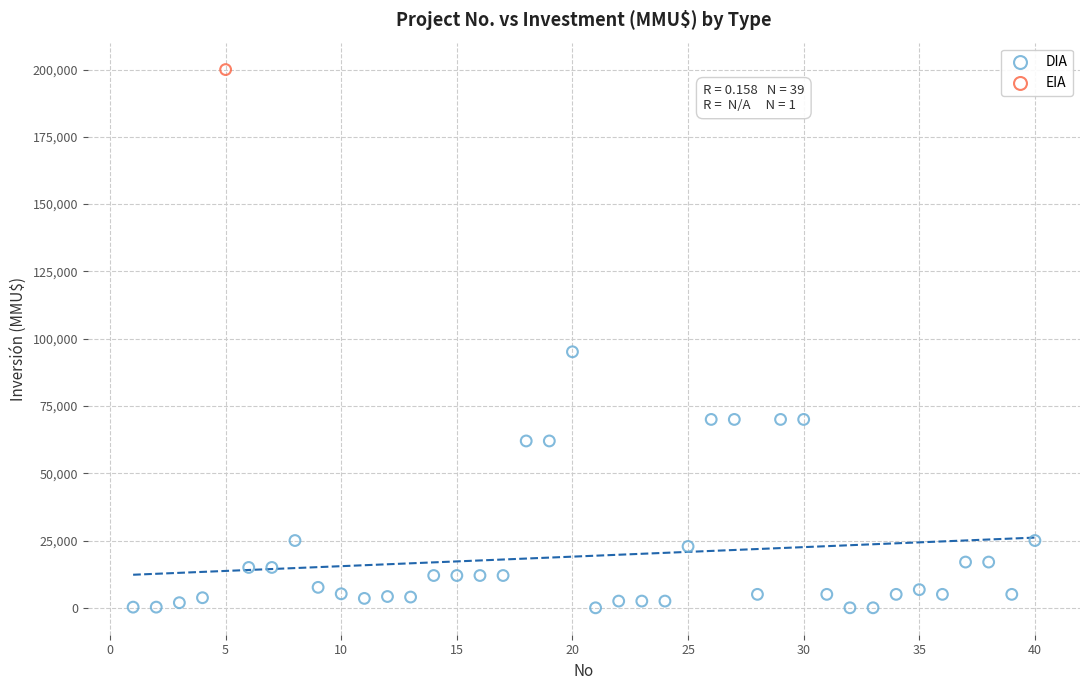

What are all the series names shown in the legend?

DIA, EIA